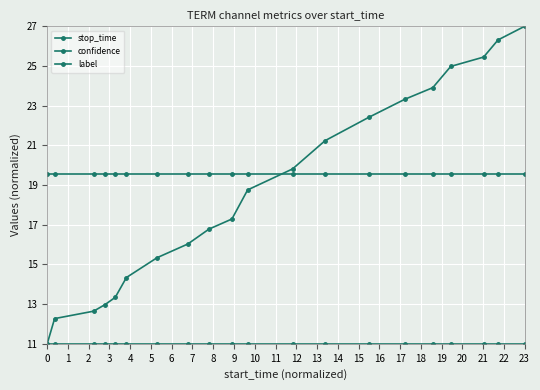

How many lines are shown in the chart?

3